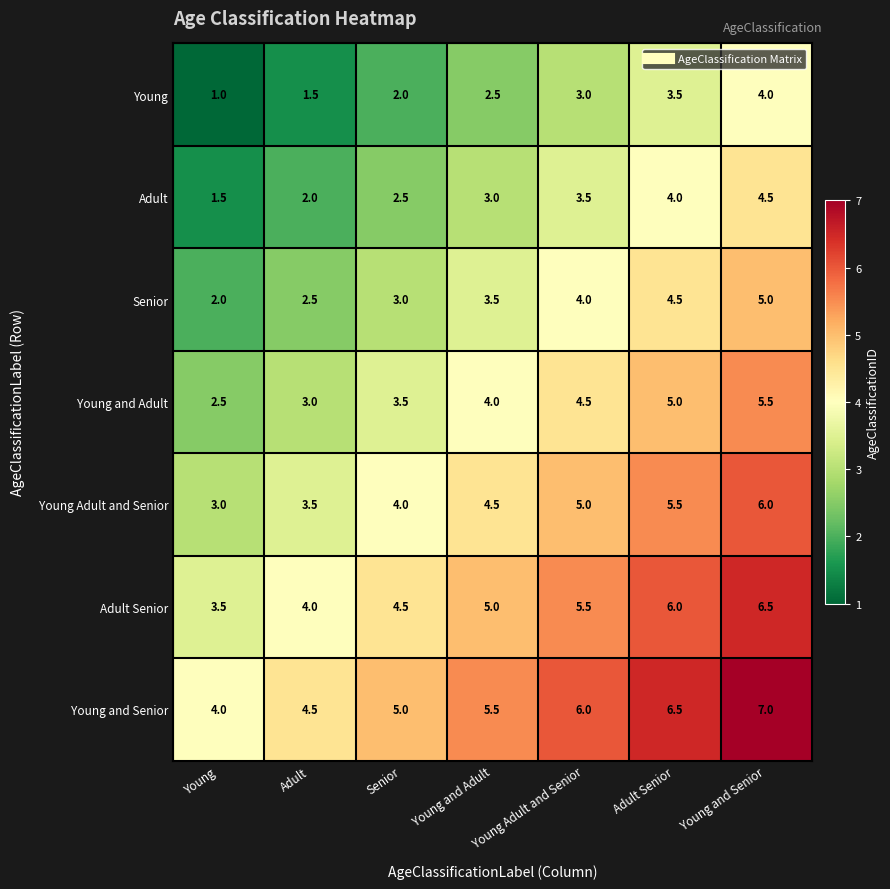

Which label corresponds to the smallest value in the chart?

Young